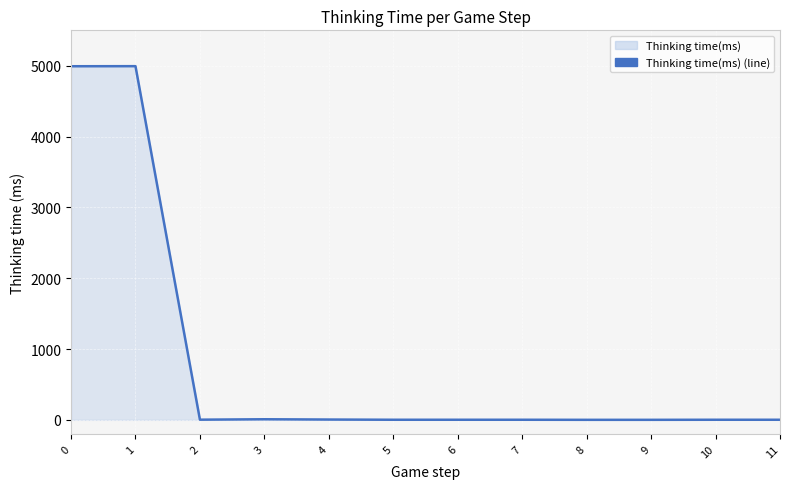

Rank the categories by value from lowest to highest.

8, 9, 5, 6, 7, 10, 11, 2, 4, 3, 0, 1